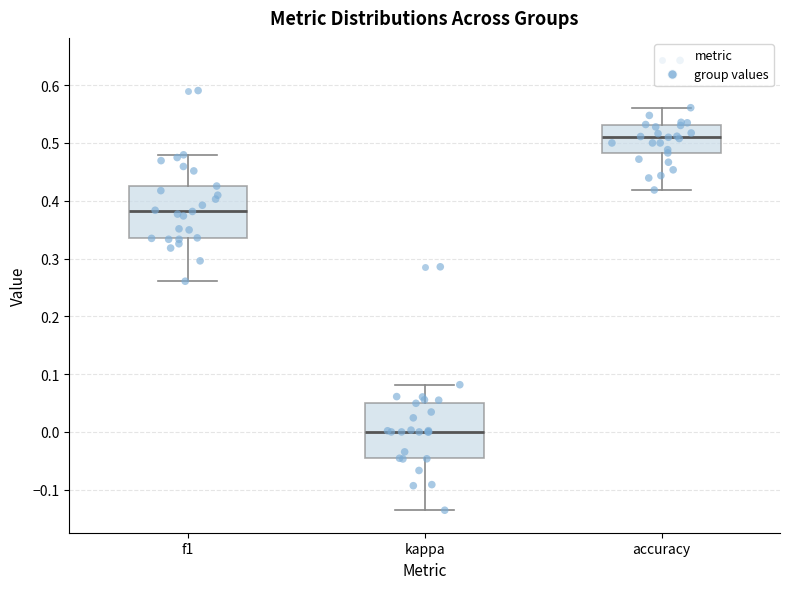

Reading left to right, read every box against the y-axis: the position of its median line, the range the box covers, and the ends of its whiskers. The values are not printed on the chart, so give them approximately, as read against the axis.

f1: median 0.38, box 0.33 to 0.43, whiskers 0.26 to 0.48
kappa: median 0.00, box -0.05 to 0.05, whiskers -0.14 to 0.08
accuracy: median 0.51, box 0.48 to 0.53, whiskers 0.42 to 0.56